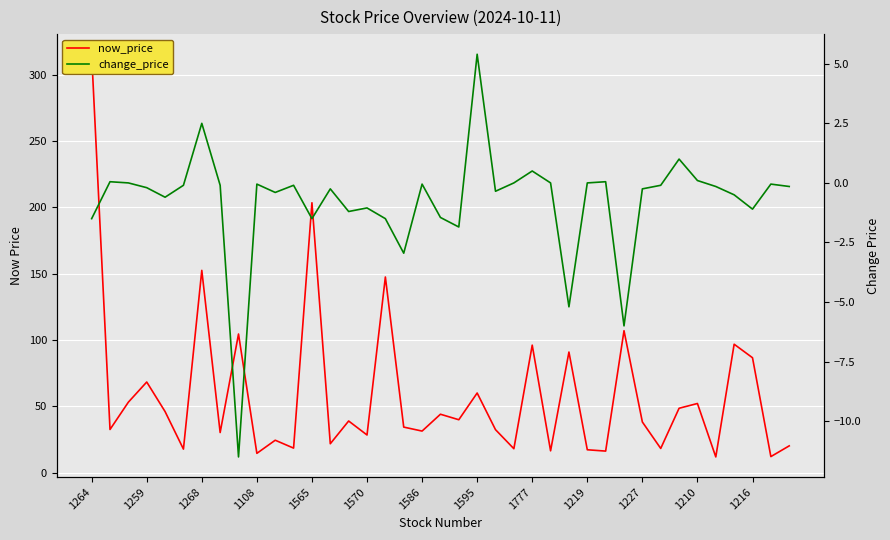

What is the sum of all now_price values?

2305.6